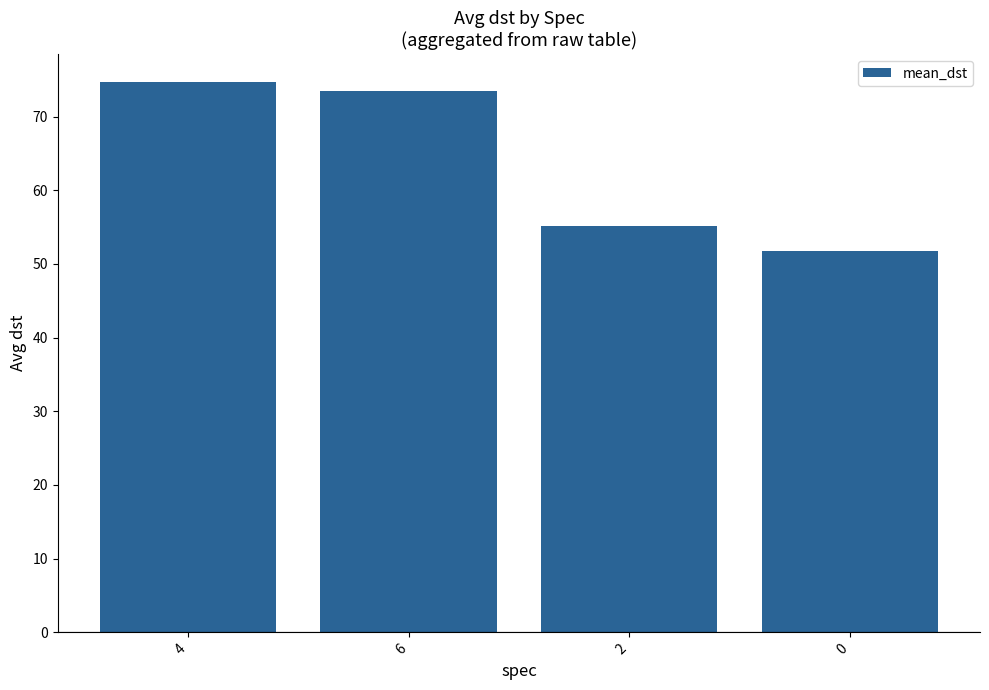

How many data points are less than 73?

2